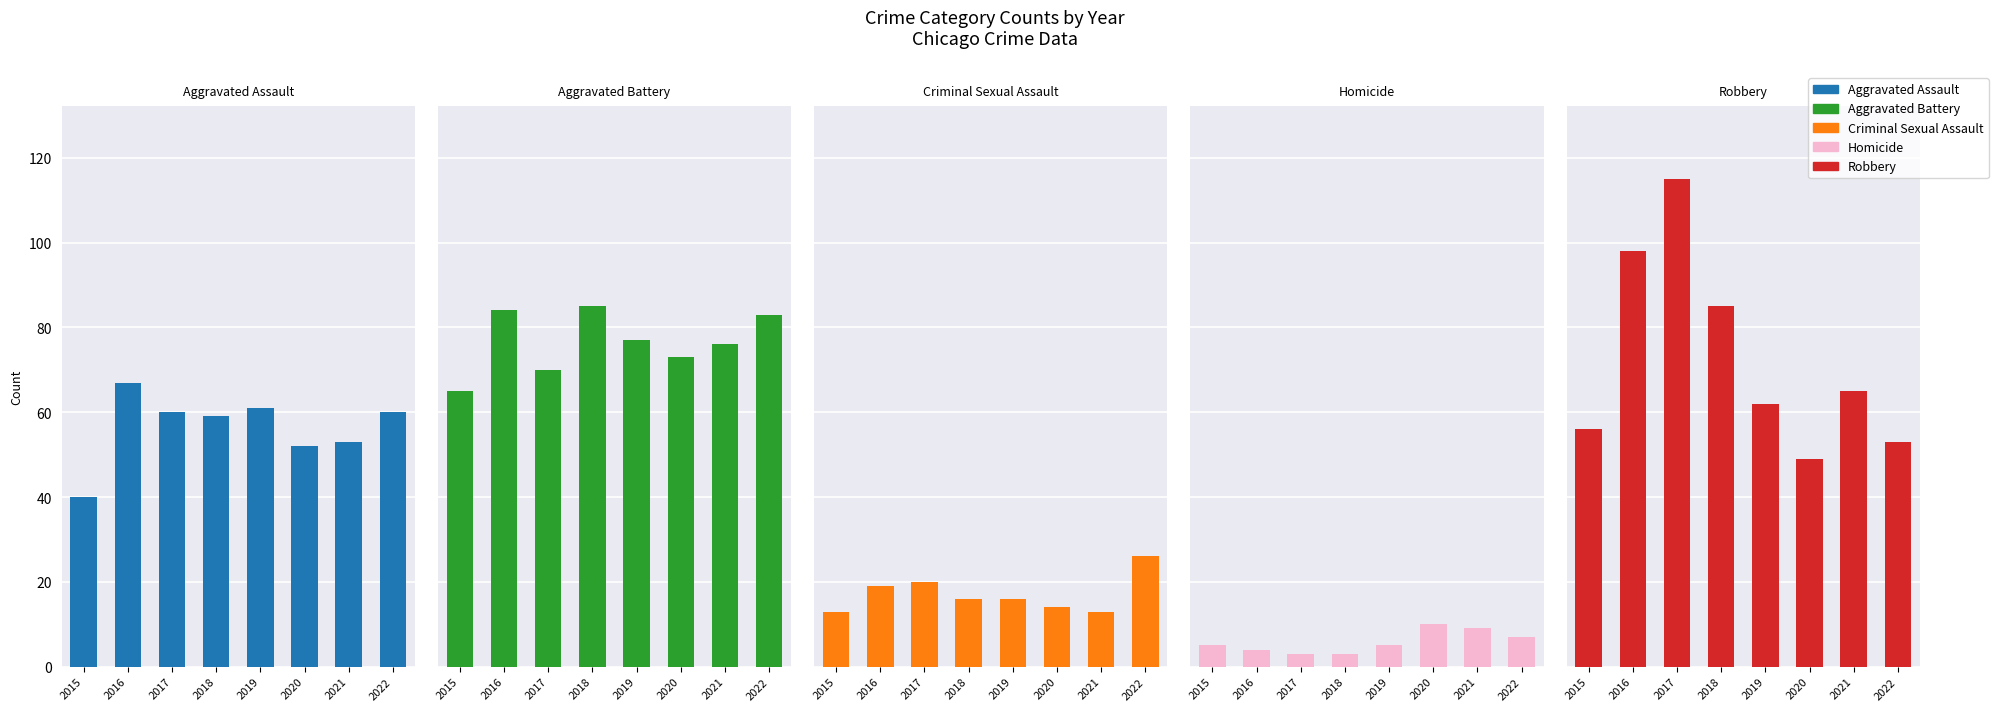

Reading left to right, extract all data points from this chart.

Aggravated Assault: 40	67	60	59	61	52	53	60
Aggravated Battery: 65	84	70	85	77	73	76	83
Criminal Sexual Assault: 13	19	20	16	16	14	13	26
Homicide: 5	4	3	3	5	10	9	7
Robbery: 56	98	115	85	62	49	65	53